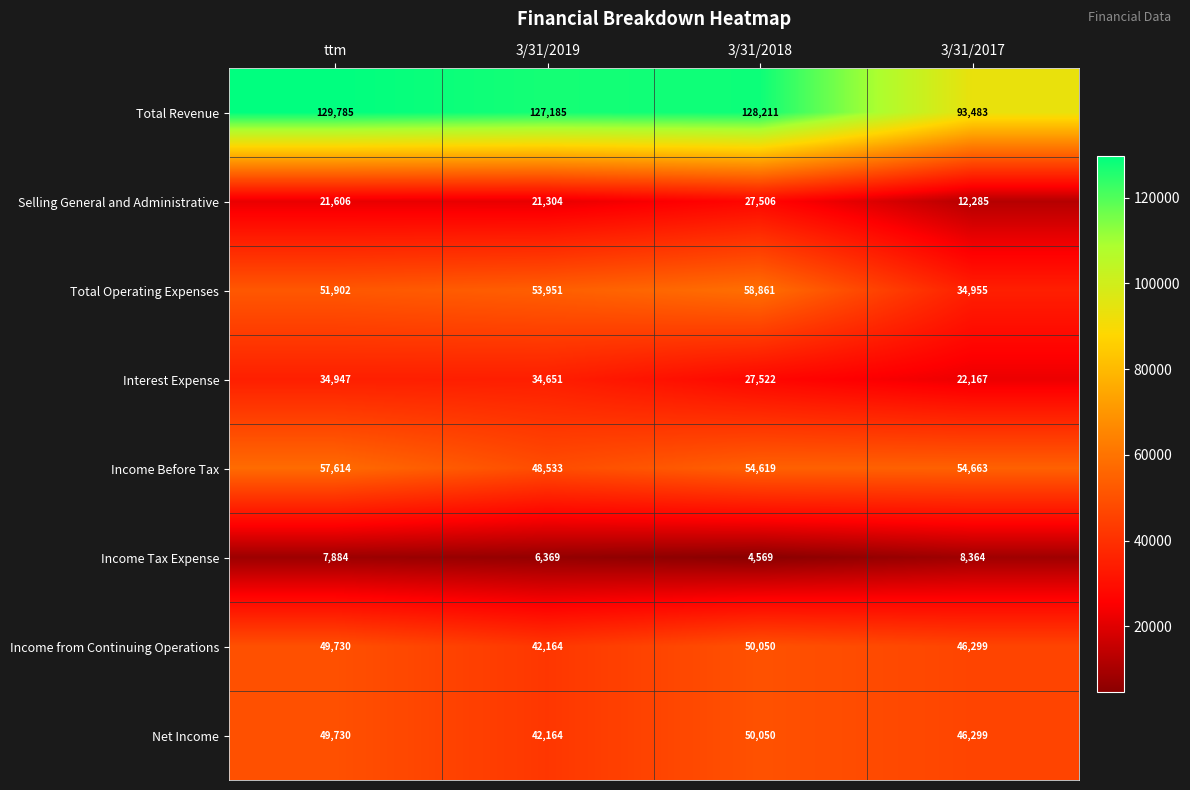

Which series changed the most between ttm and 3/31/2018?

Interest Expense